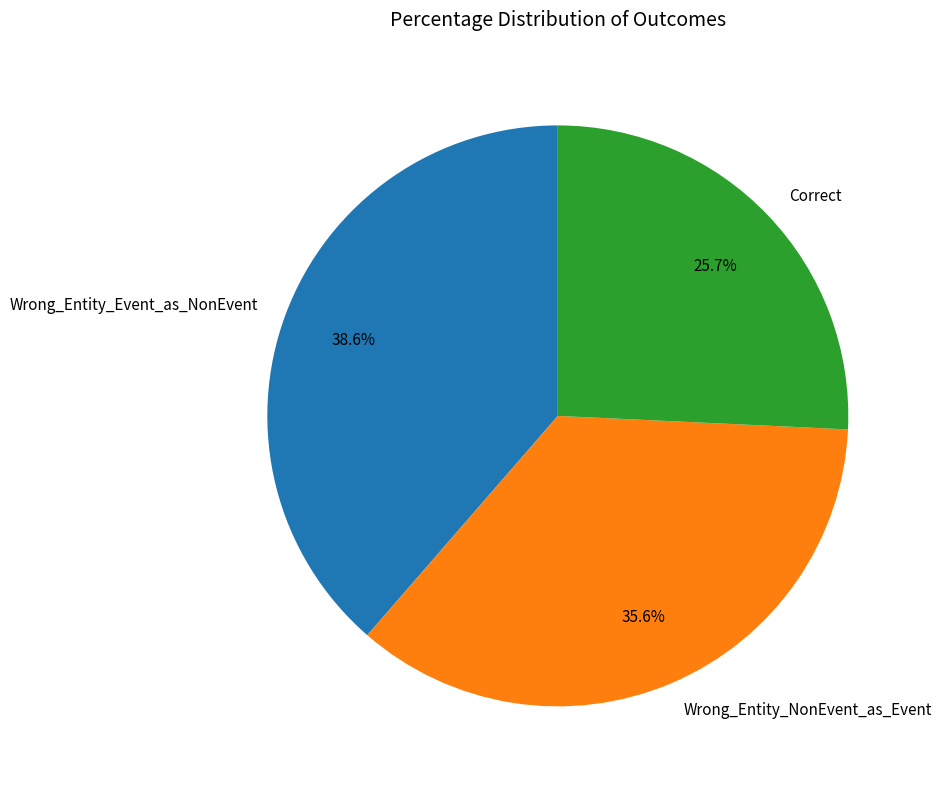

True or false: Correct accounts for 26% of the total.

True